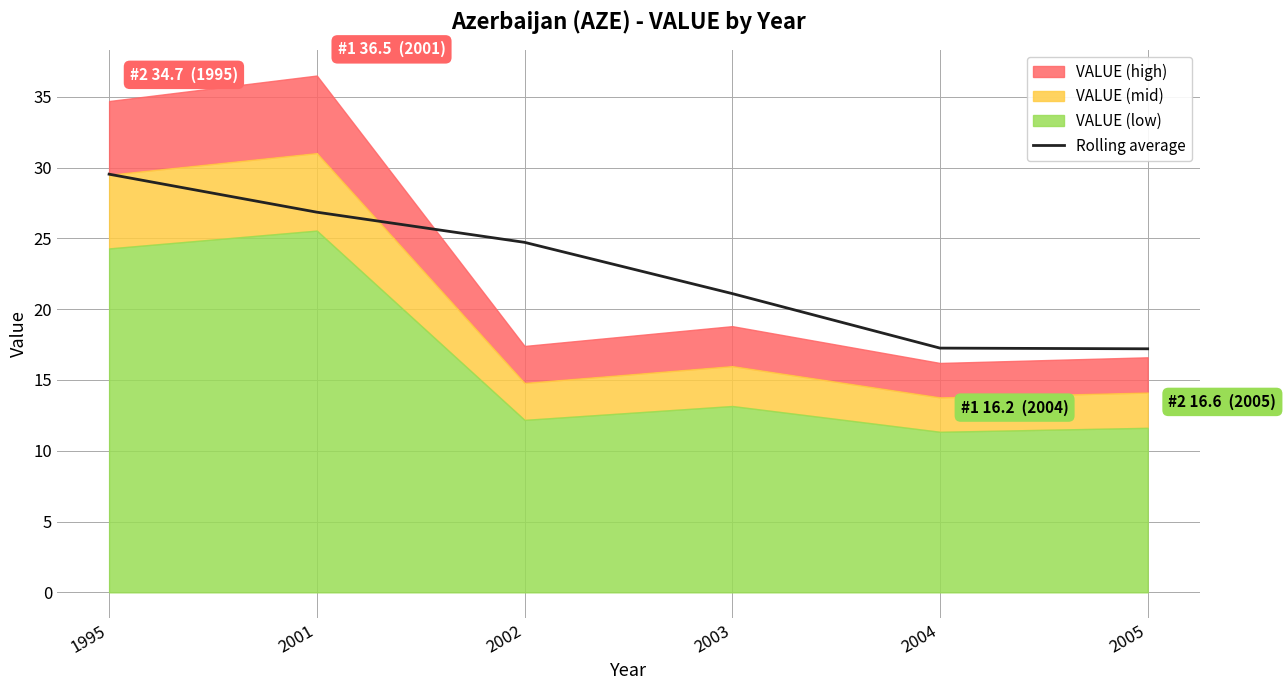

Reading right to left, what are all the values shown in this chart?

17.2	17.2	21.1	24.7	26.8	29.5